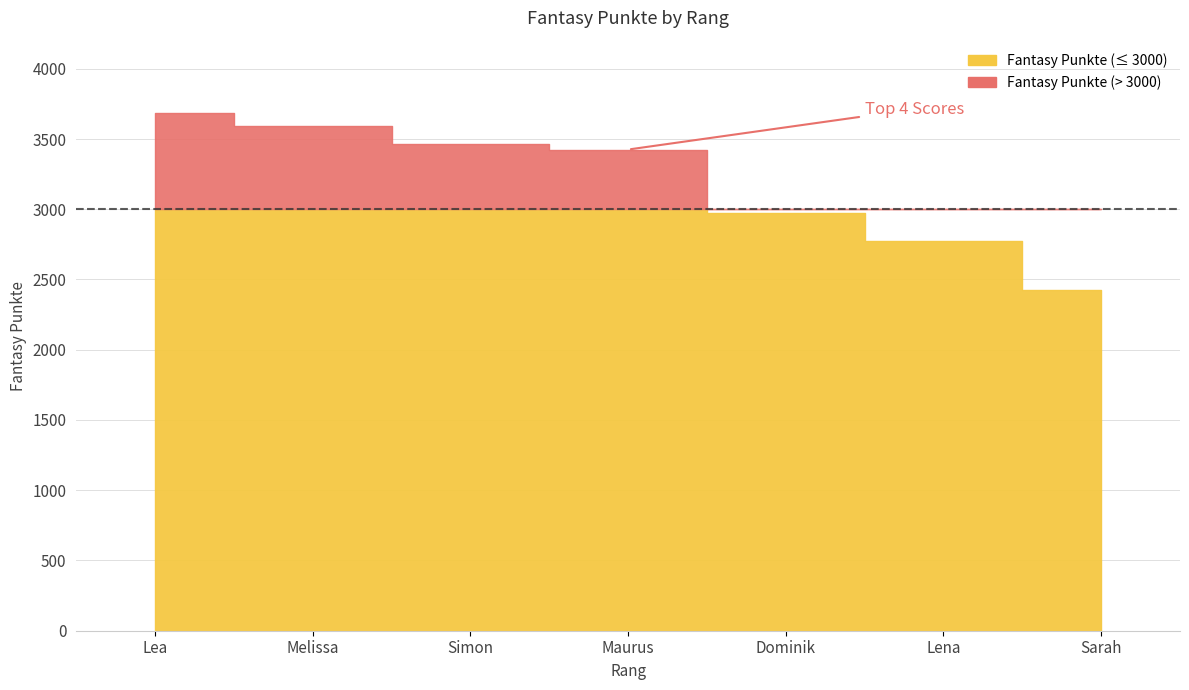

Read the value at Lea, to the nearest 100.

3700